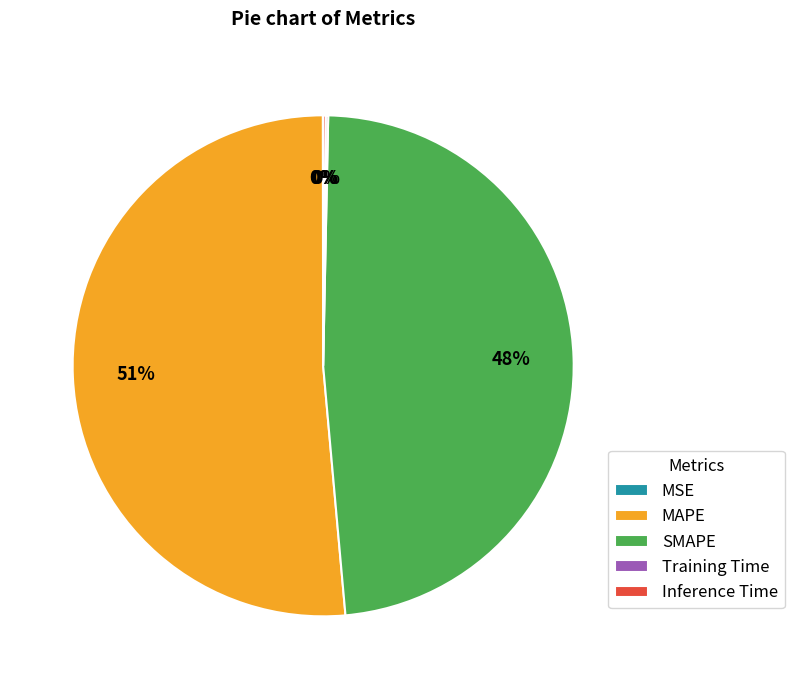

Is there a majority slice in this chart?

Yes